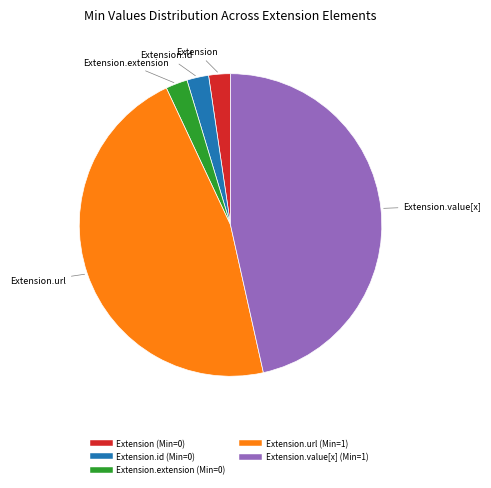

Does any single category account for the majority?

No